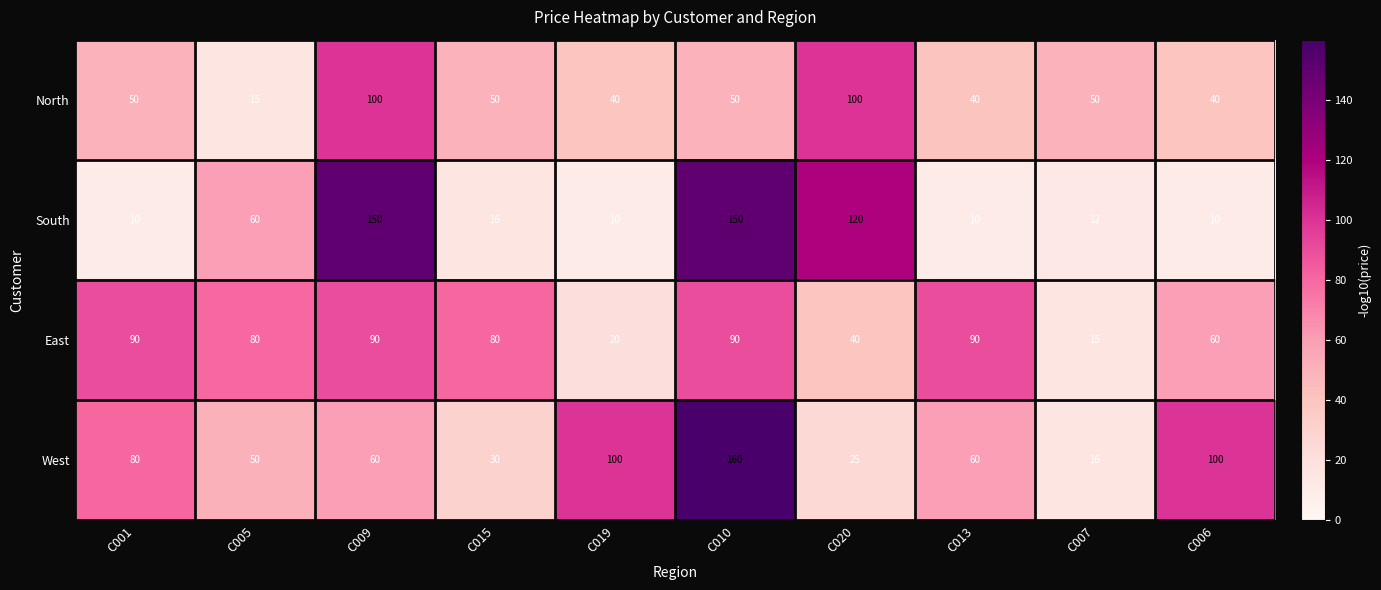

What is the spread (max minus min) of values at C013?

80